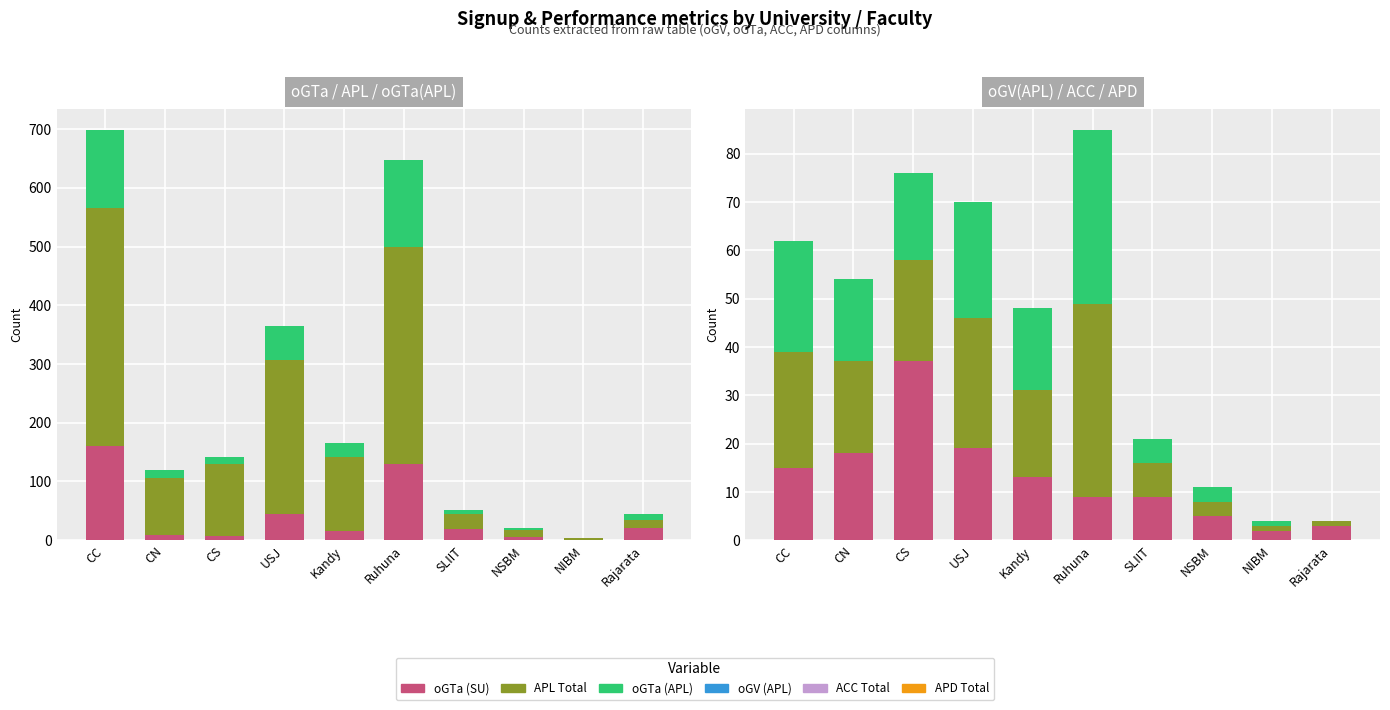

Read the ACC Total value at NIBM.

1